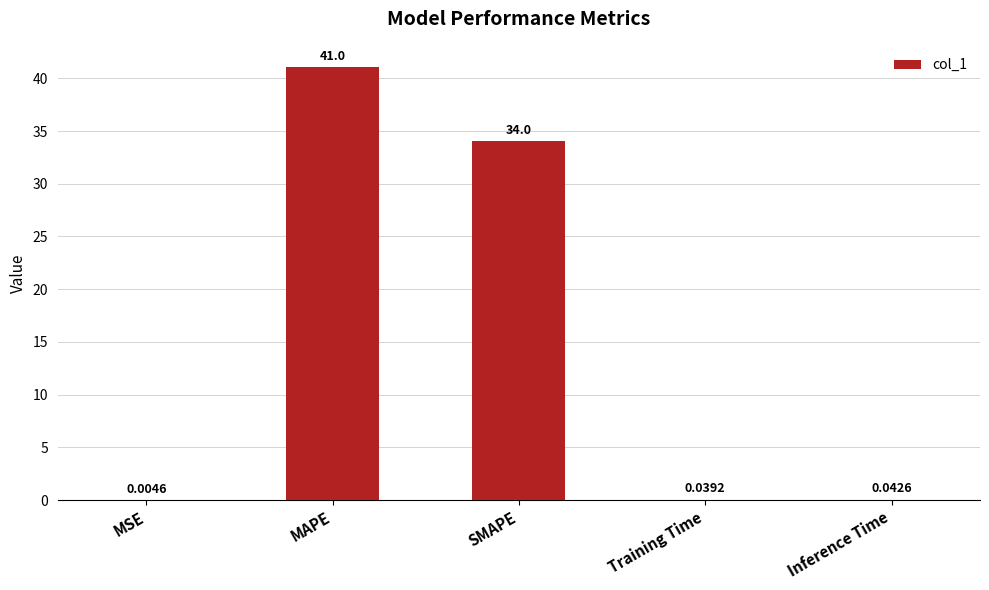

Between SMAPE and Inference Time, which is larger?

SMAPE